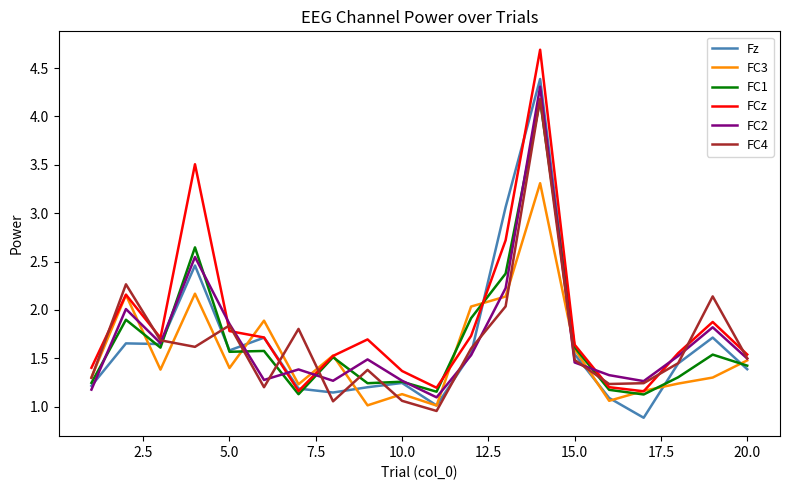

What is the minimum value shown in the chart?

0.9